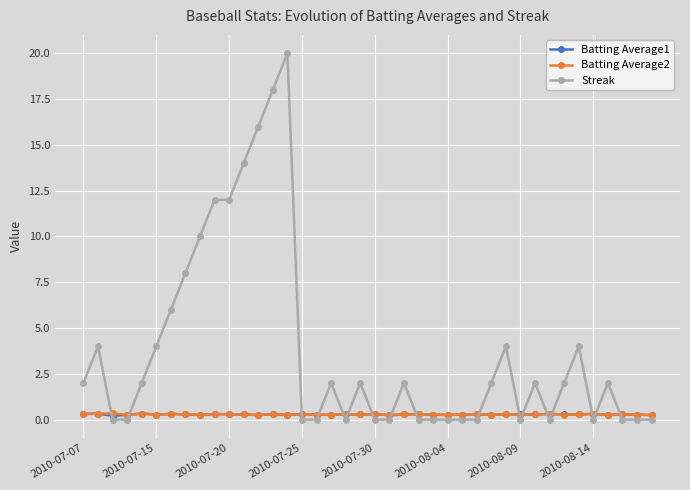

What is the maximum value shown in the chart?

20.0